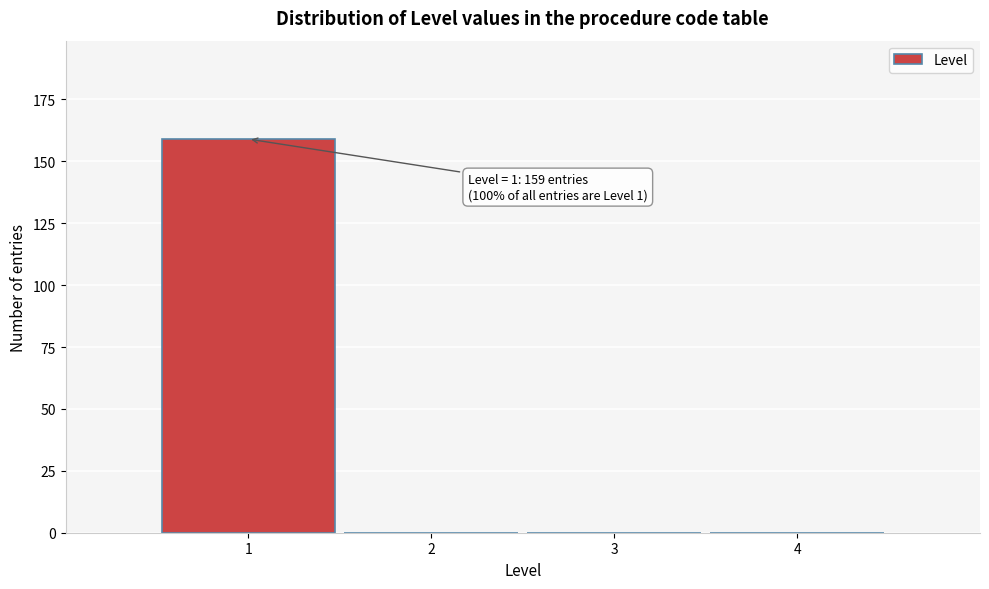

Reading left to right, what are all the values shown in this chart?

1=159	2=0	3=0	4=0